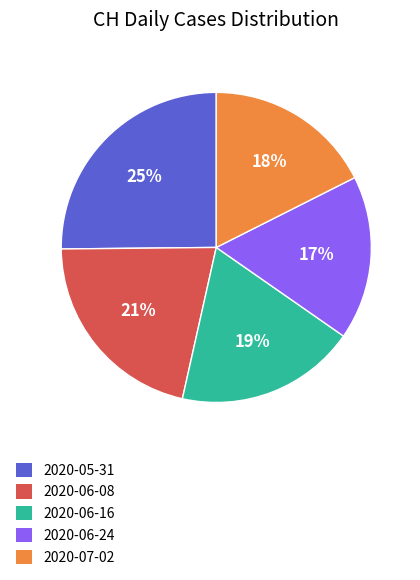

How many segments does this pie chart have?

5